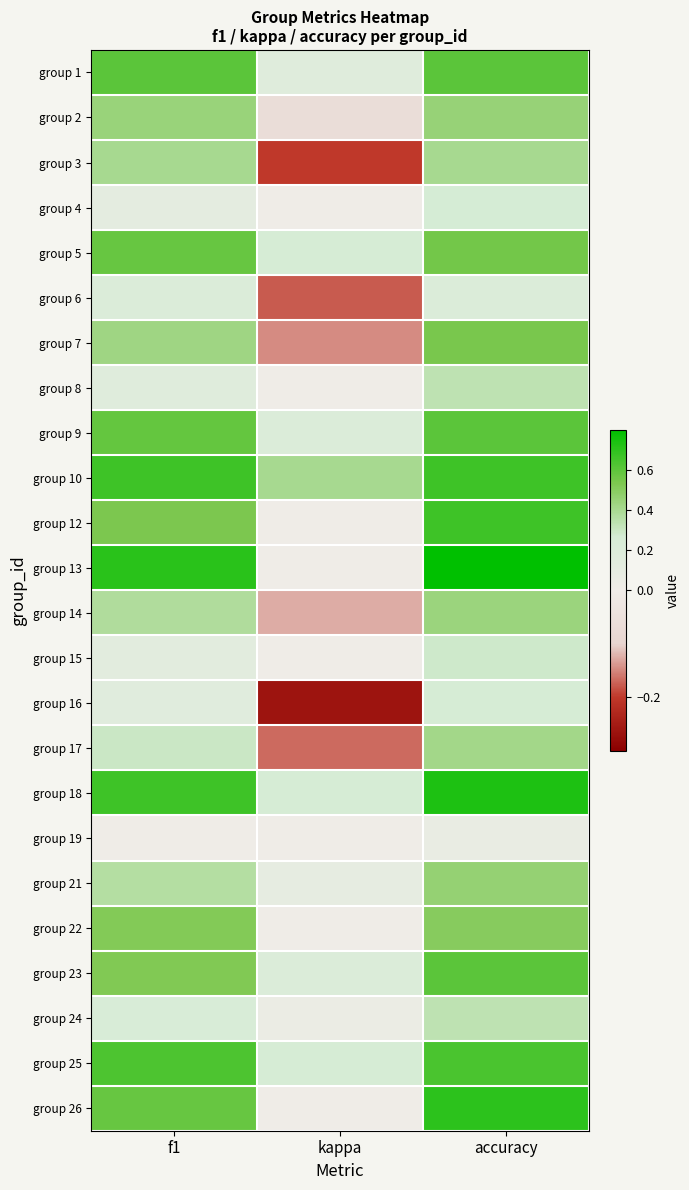

Count the number of data series in this chart.

24